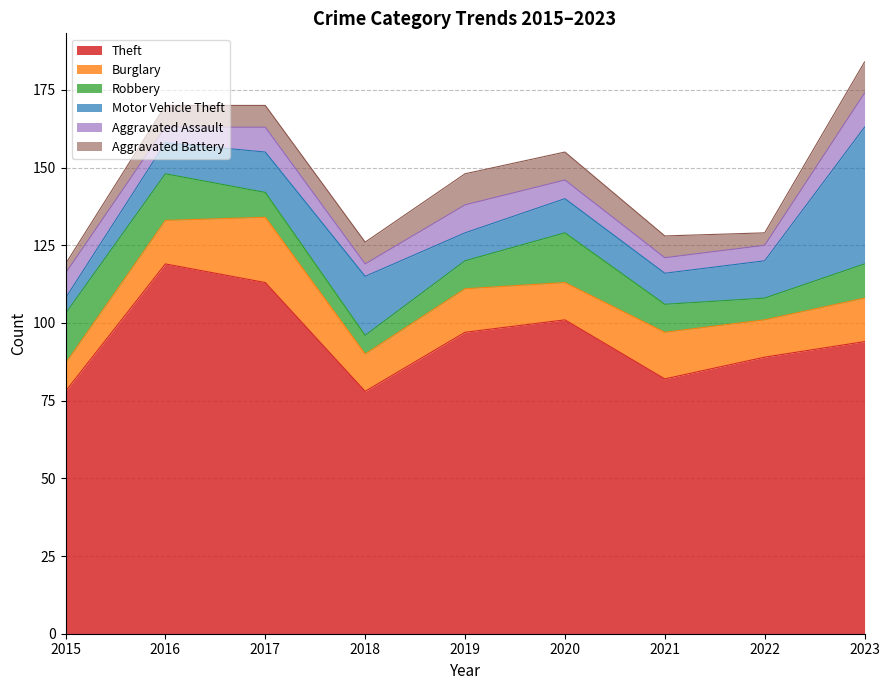

Between 2019 and 2023, which series saw the biggest shift?

Motor Vehicle Theft